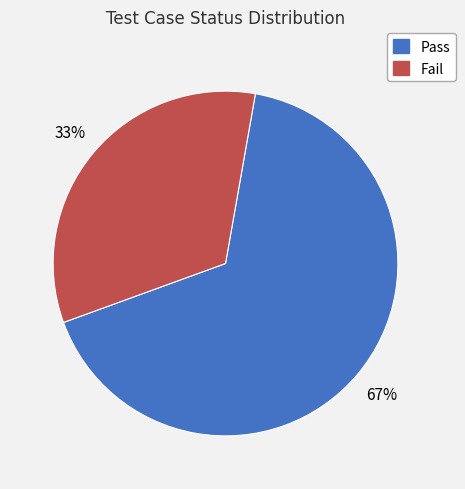

Does Fail account for over 50% of the chart?

No